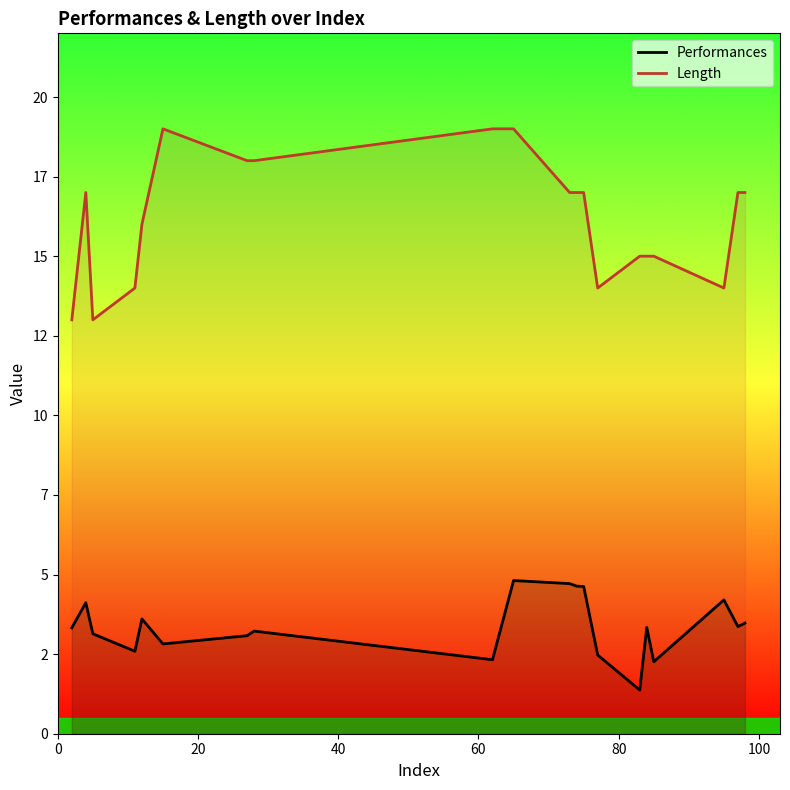

True or false: Length and Performances cross at least once.

False